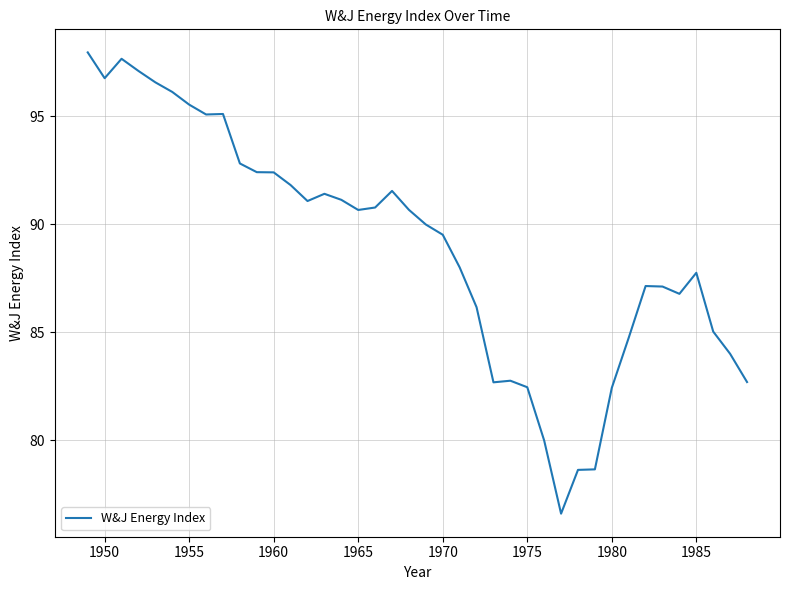

What is the difference between the maximum and minimum values?

21.3